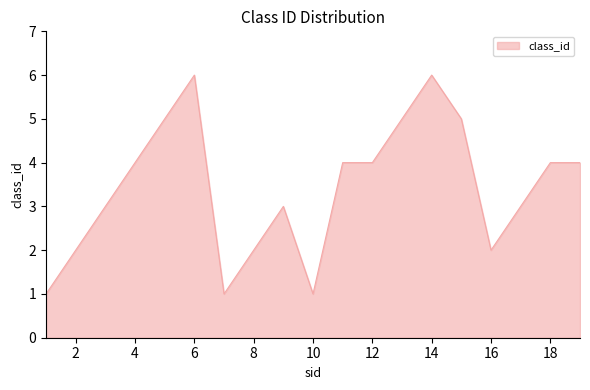

Count the values in the range 2 to 5.

14